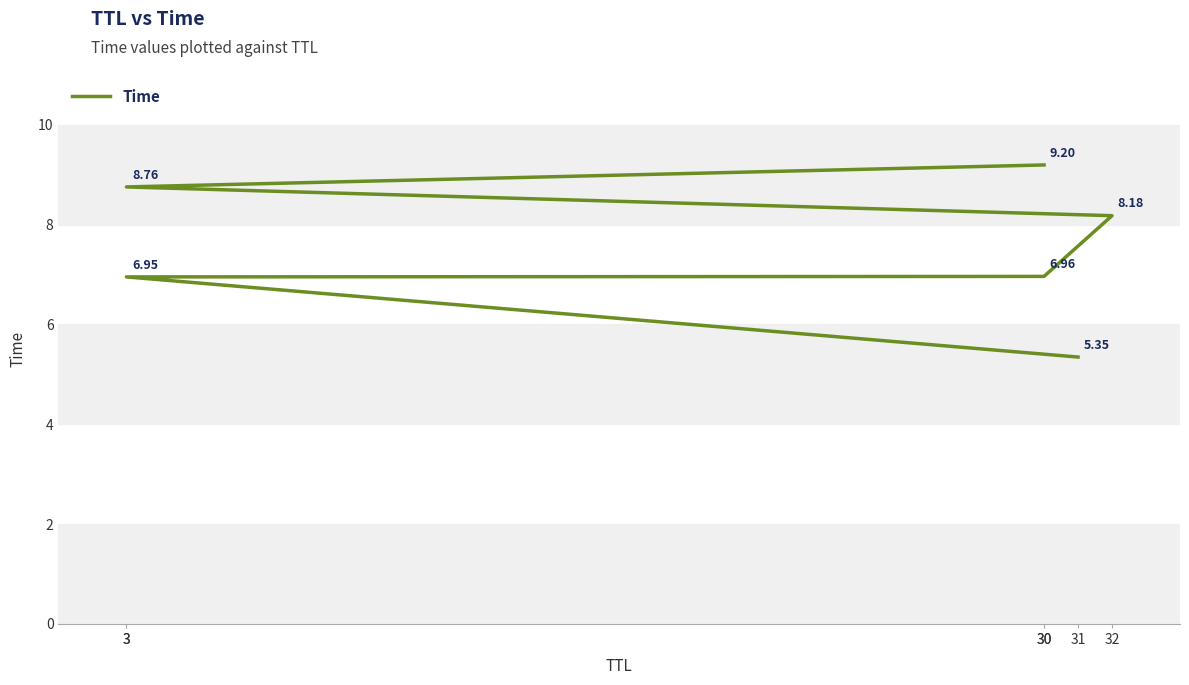

Read the value at 3.

8.8